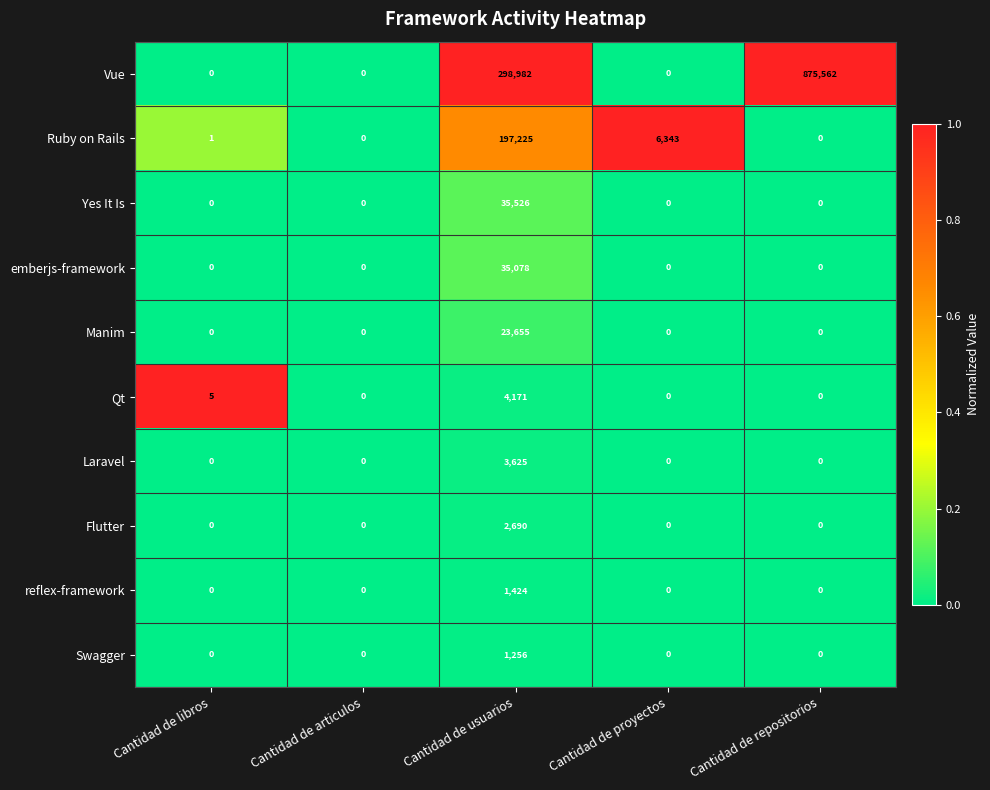

What is the difference between the highest and lowest values at Cantidad de libros?

5